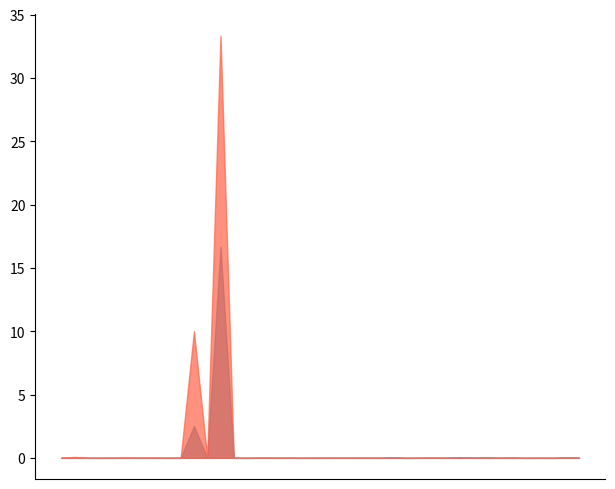

Does the chart have visible grid lines?

No